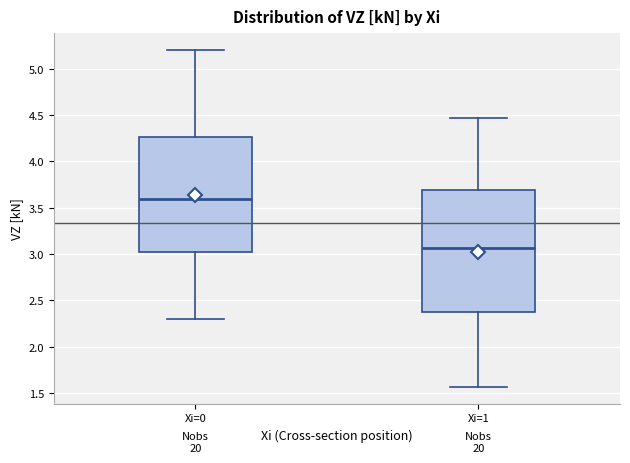

Reading left to right, transcribe this box plot: for each box, give where its median line is, the range the box spans, and where its two whiskers end, as read against the y-axis. The values are not printed on the chart, so give them approximately, as read against the axis.

Xi=0: median 3.60, box 3.00 to 4.25, whiskers 2.30 to 5.20
Xi=1: median 3.05, box 2.35 to 3.70, whiskers 1.55 to 4.45